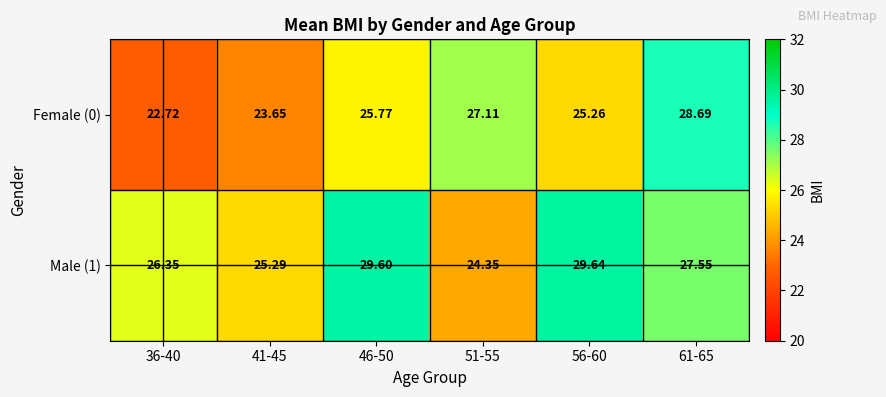

Rank the series by their maximum value, from lowest to highest.

Female (0), Male (1)